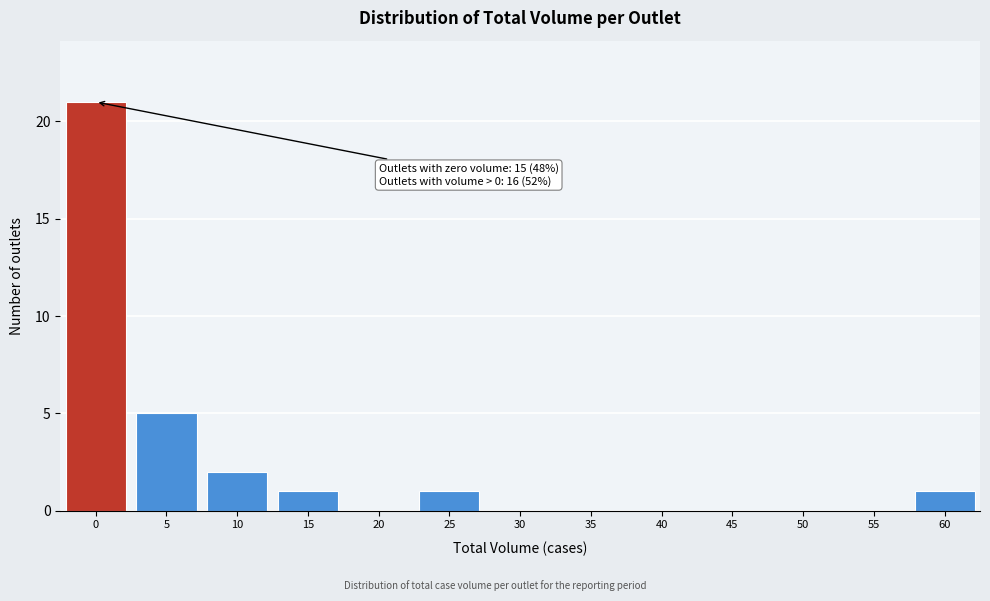

Reading right to left, list all the values displayed in this chart.

60=1	55=0	50=0	45=0	40=0	35=0	30=0	25=1	20=0	15=1	10=2	5=5	0=21